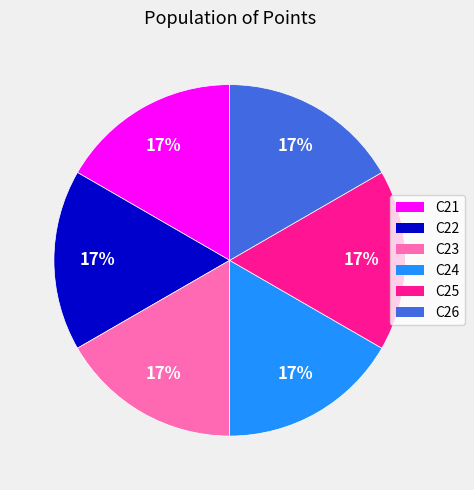

Does any single category account for the majority?

No